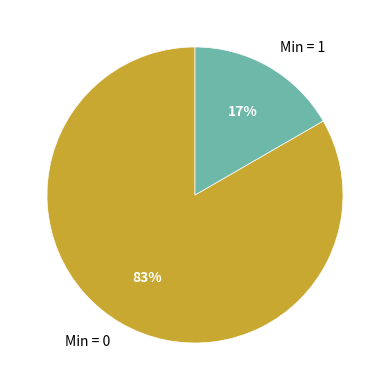

To the nearest percent, what is the average slice percentage?

50%